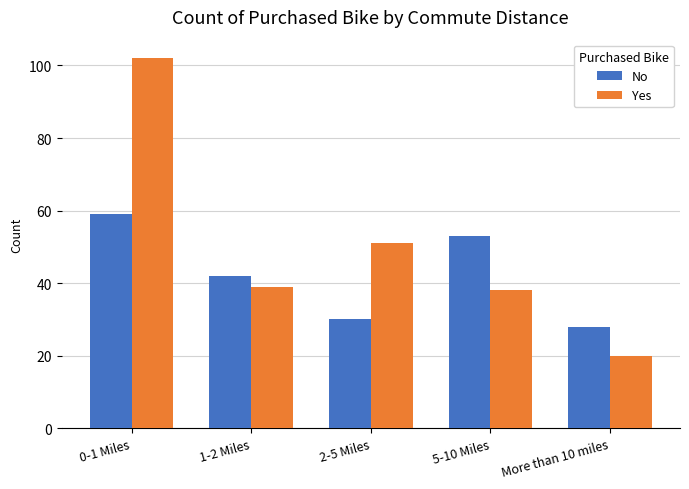

What are all the series names shown in the legend?

No, Yes